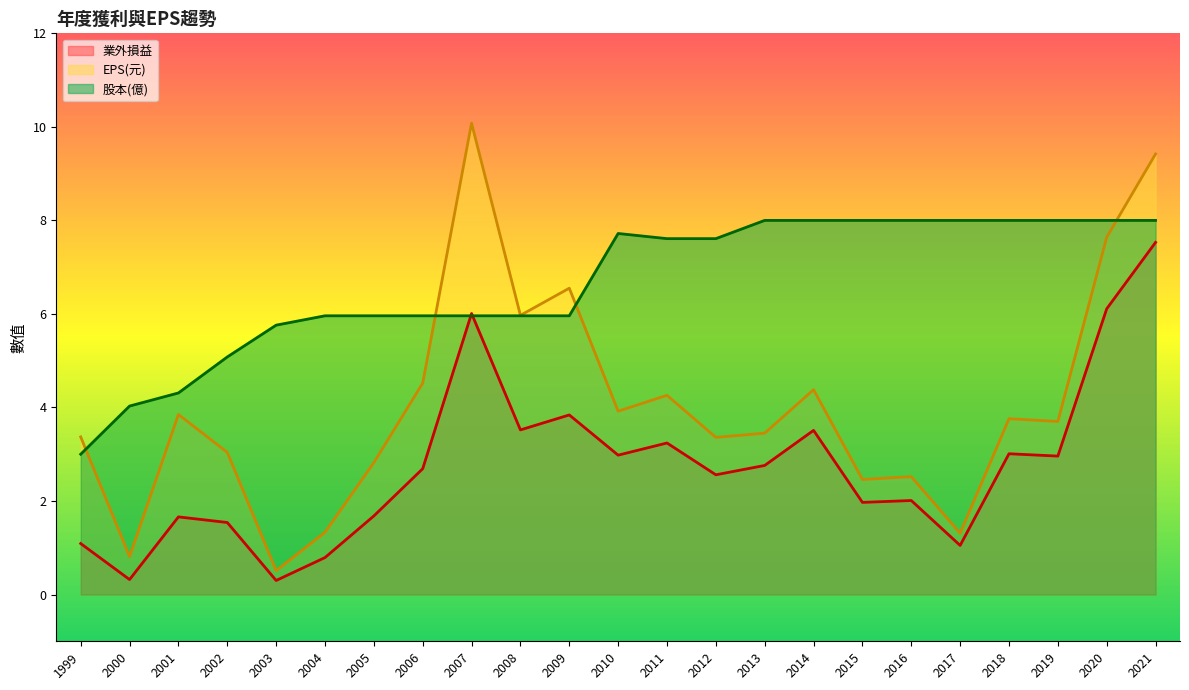

Rank the series by their maximum value, from highest to lowest.

EPS(元), 股本(億), 業外損益